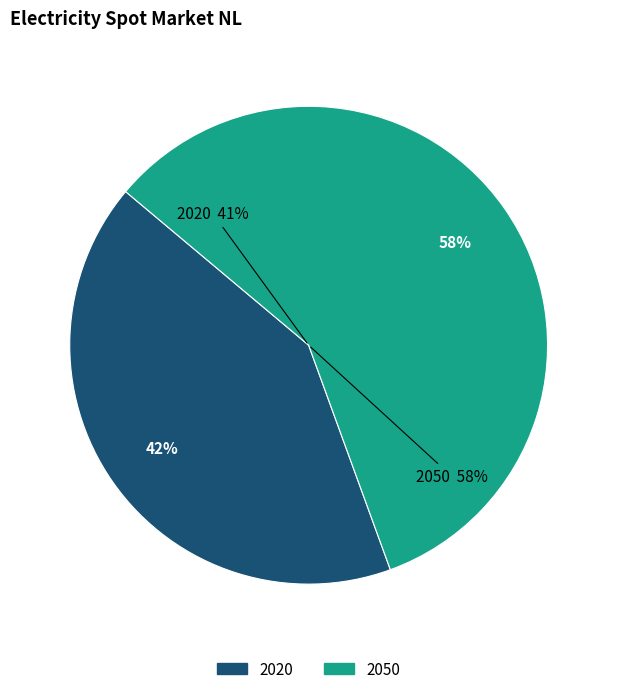

To the nearest percent, what is the difference between the largest and smallest slice percentages?

17%